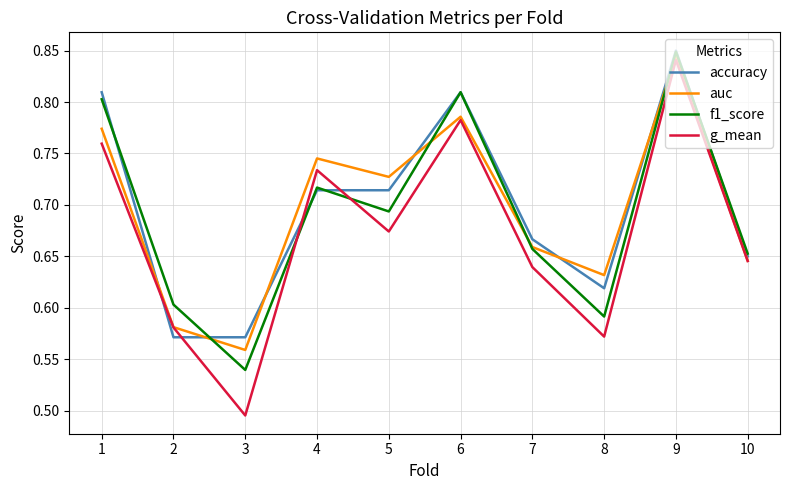

At which category does g_mean reach its first local peak?

4